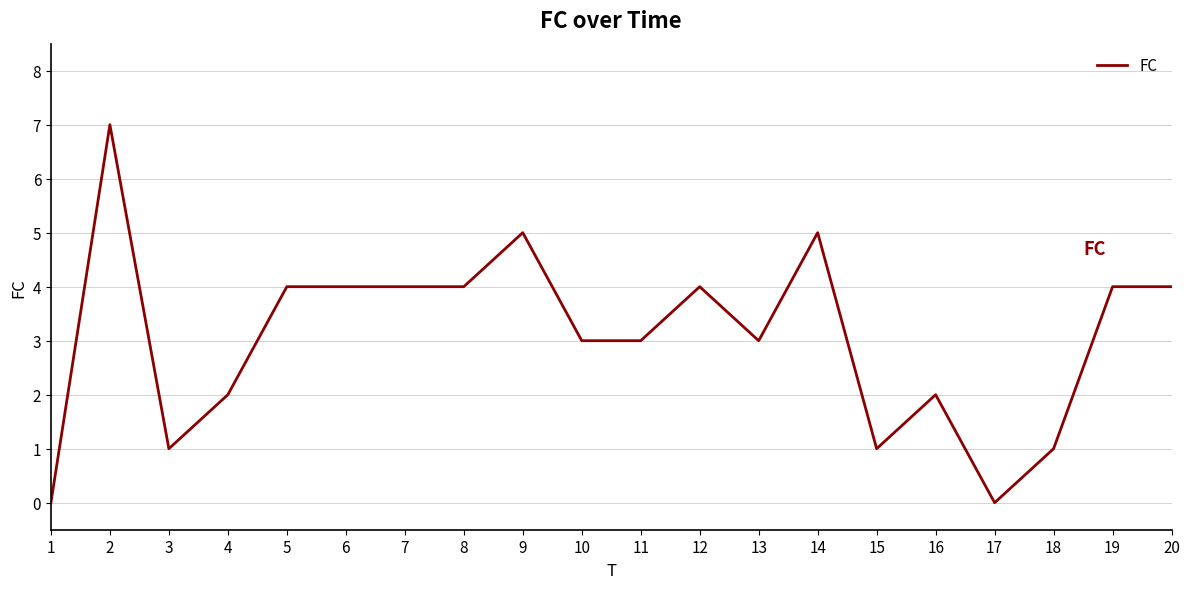

Reading left to right, what are all the values shown in this chart?

1=0	2=7	3=1	4=2	5=4	6=4	7=4	8=4	9=5	10=3	11=3	12=4	13=3	14=5	15=1	16=2	17=0	18=1	19=4	20=4